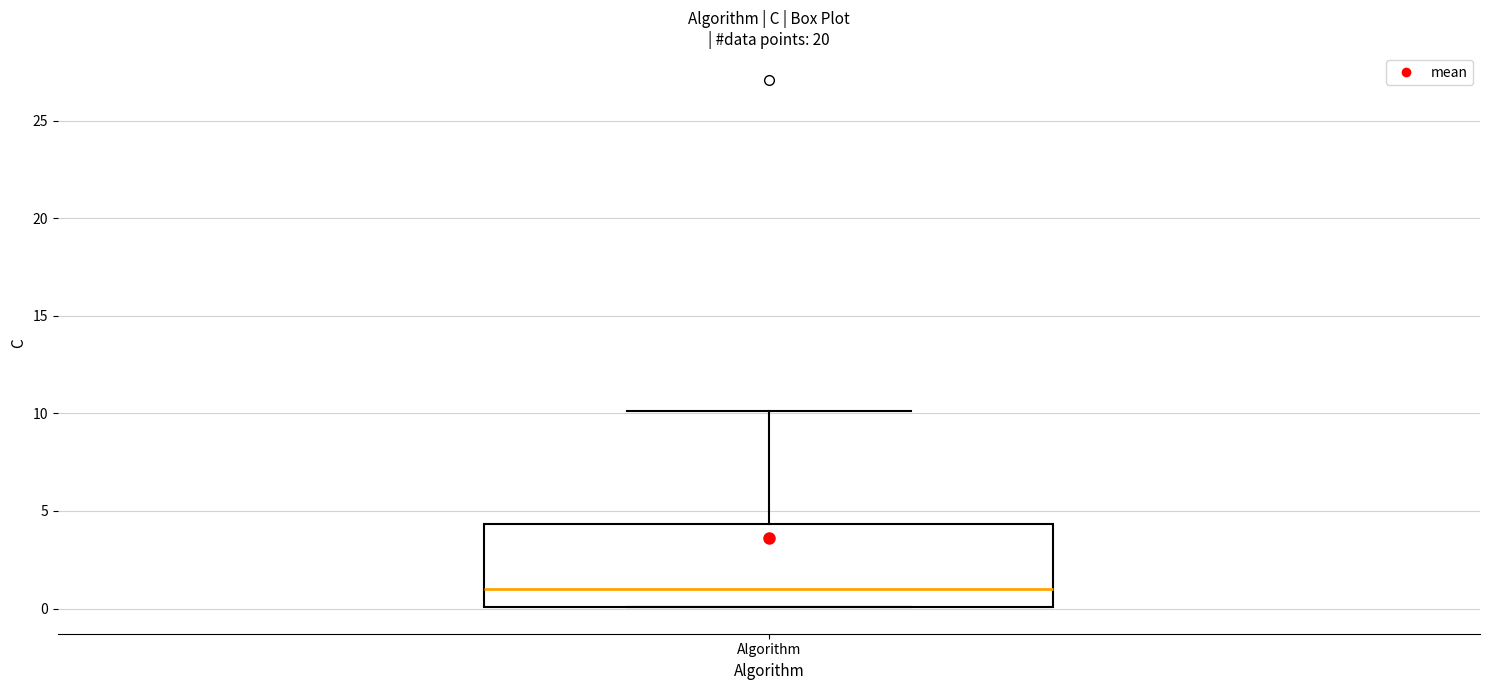

Read this box plot against the y-axis: the position of the median line, the range covered by the box, and the ends of both whiskers. The values are not printed on the chart, so give them approximately, as read against the axis.

median 1.0, box 0.0 to 4.5, whiskers 0.0 to 10.0